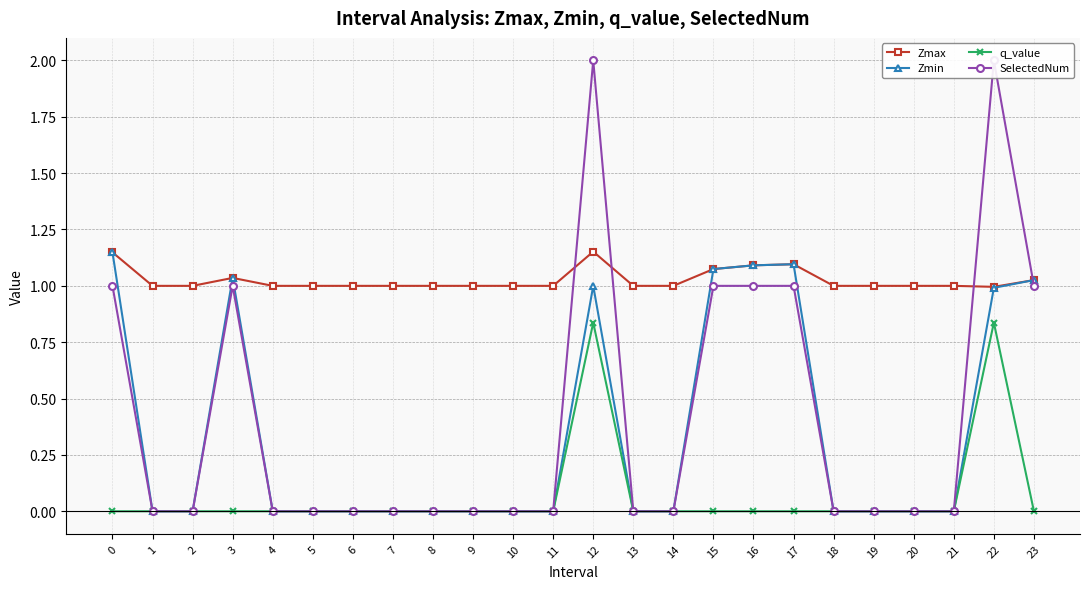

How many values in Zmin are above zero?

8